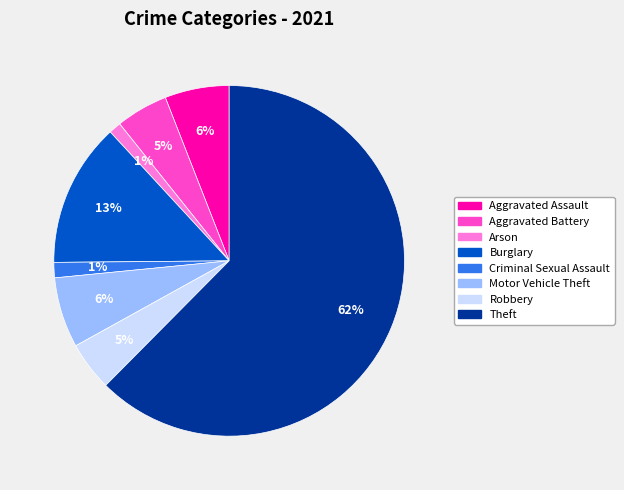

To the nearest percent, what is the average slice percentage?

12%